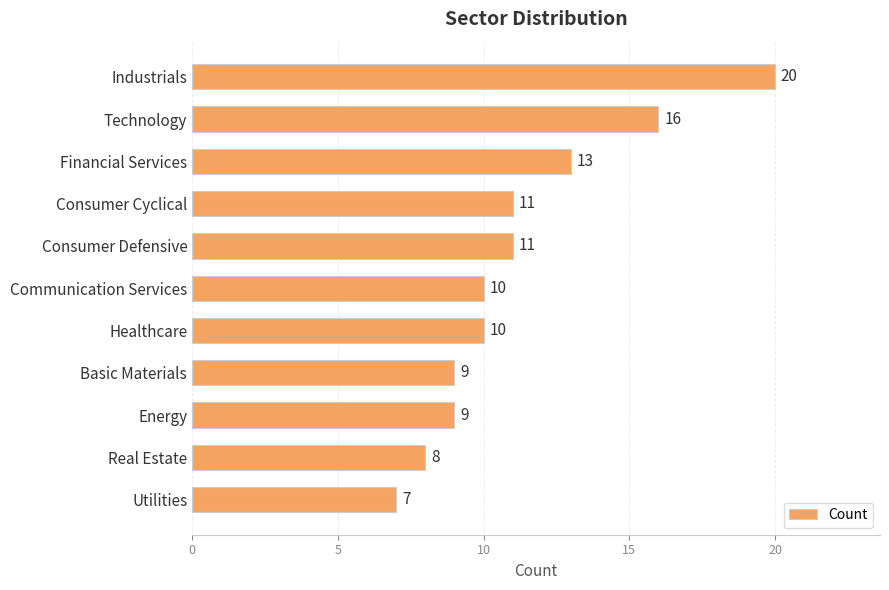

What is the label of the 5th bar from the bottom?

Healthcare